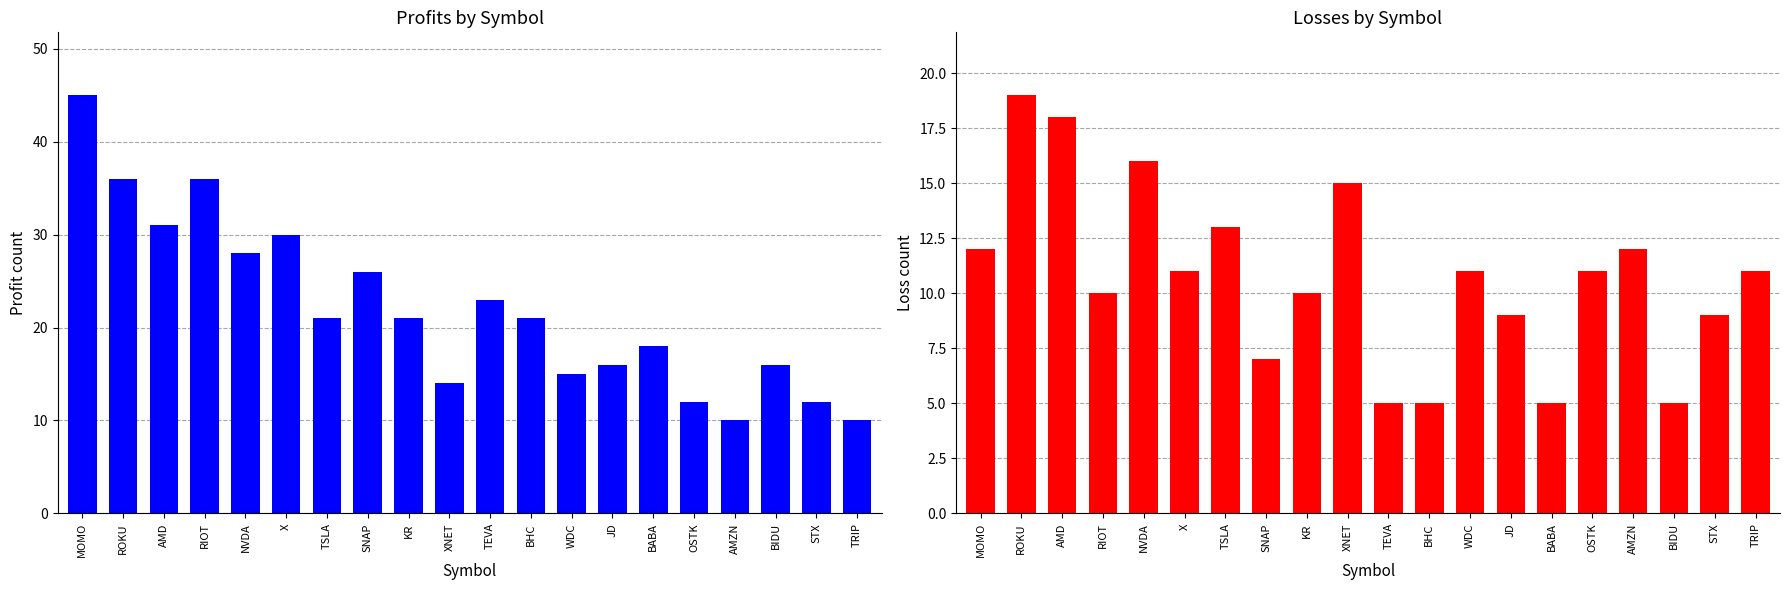

At which label is Profits closest to 27?

NVDA